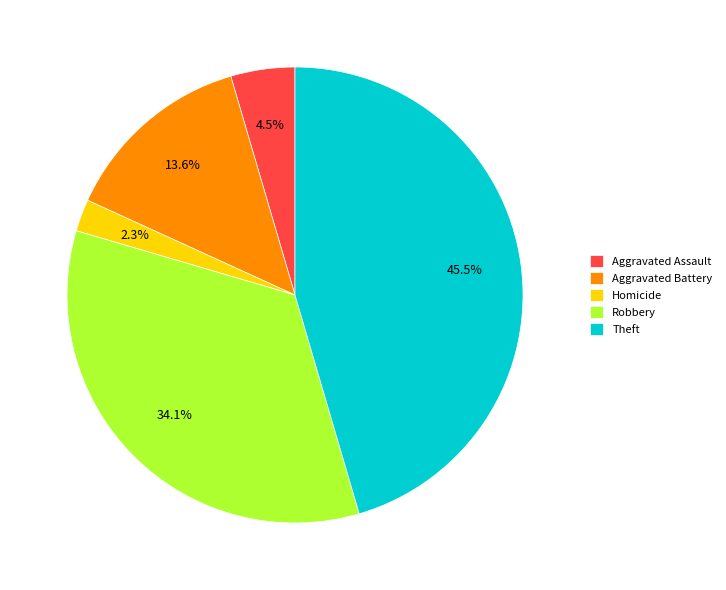

Which category has the smallest portion of the pie?

Homicide